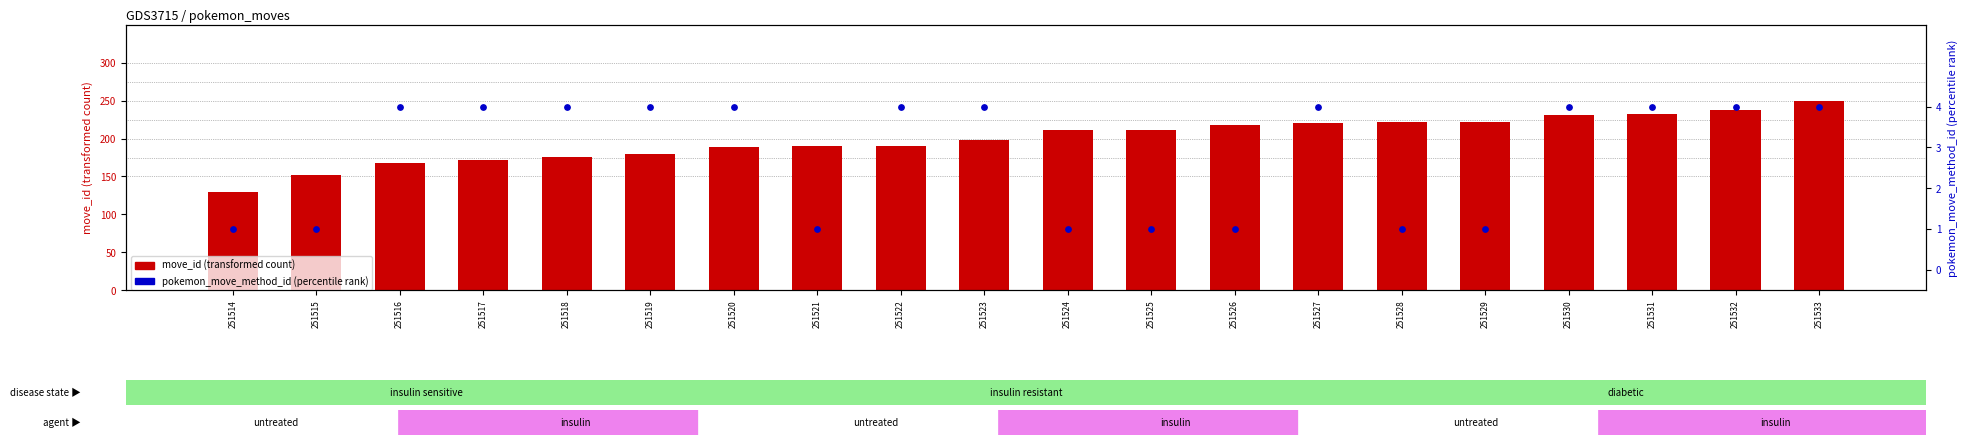

What is the total value across all series at 251532?

242.1